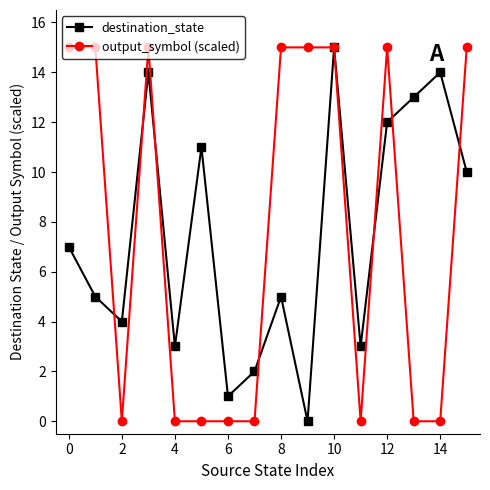

What is the difference between the maximum and minimum values in the output_symbol (scaled) series?

15